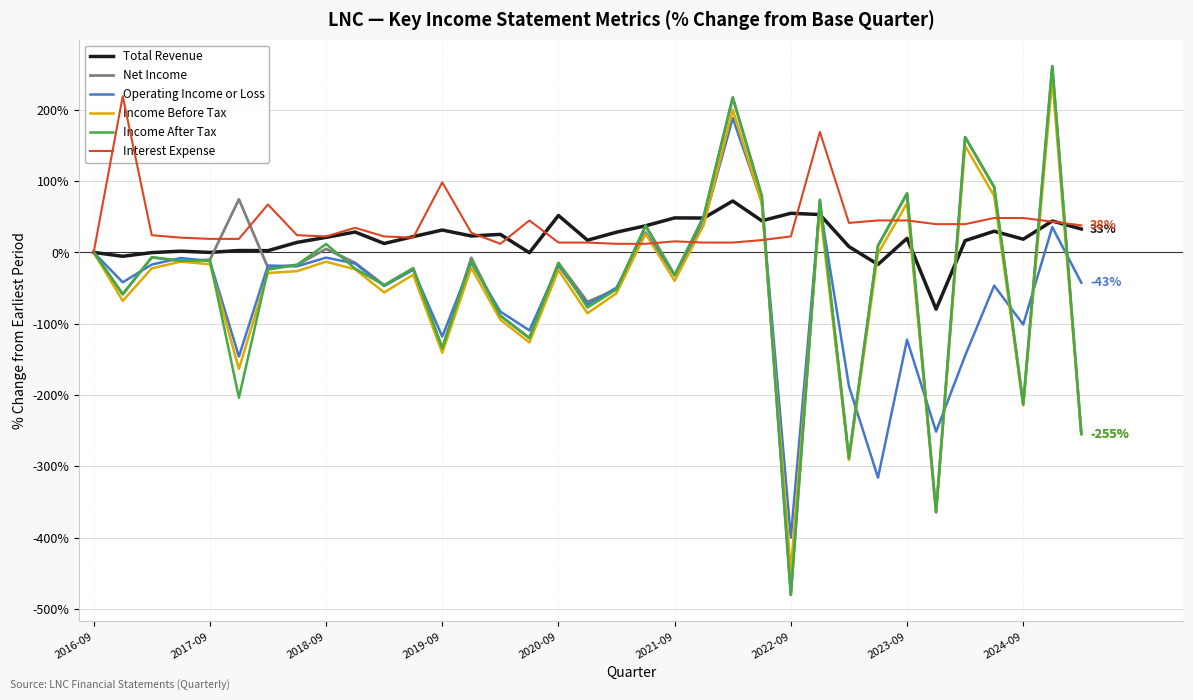

How many interior local peaks does the Operating Income or Loss series have?

12